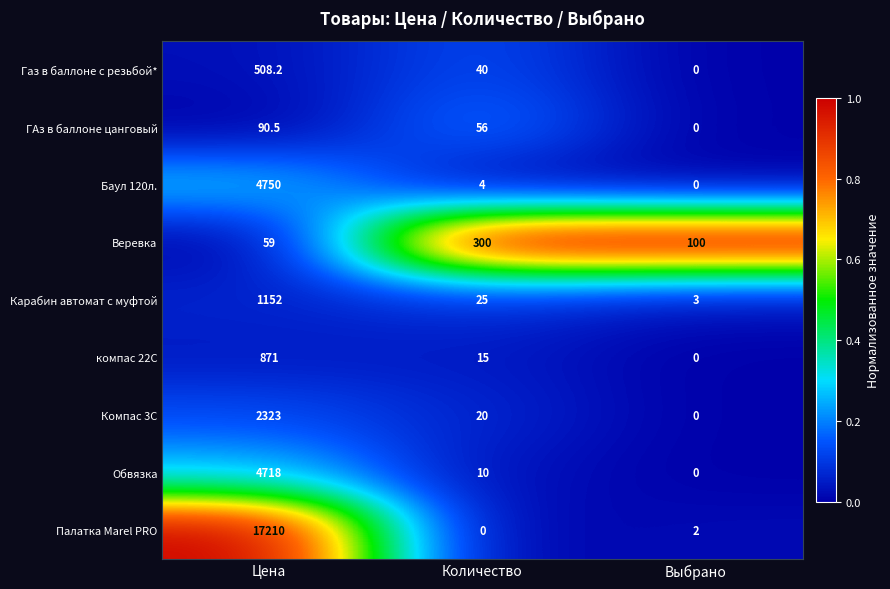

What is the spread (max minus min) of values at Выбрано?

100.0